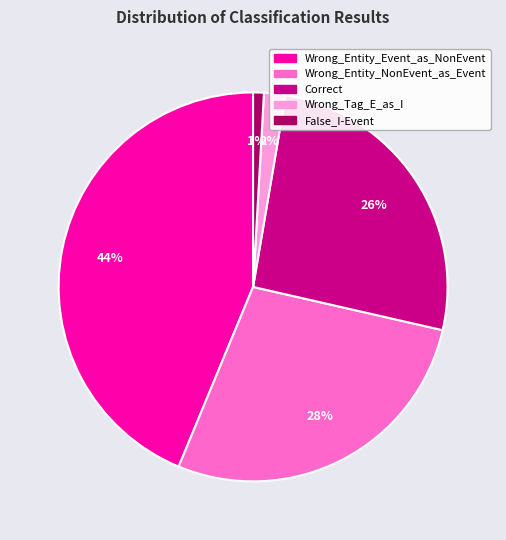

To the nearest percent, what is the difference between the largest and smallest slice percentages?

43%